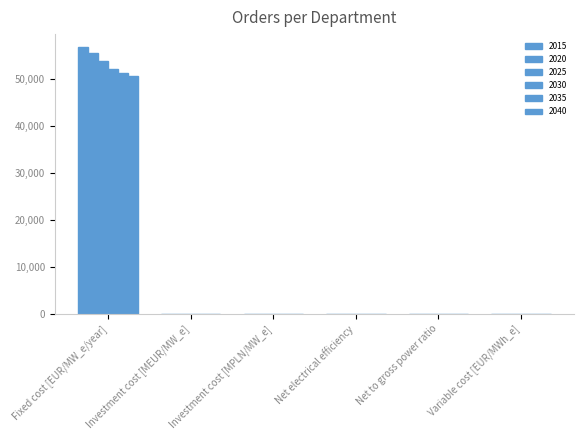

How many groups of bars are there?

6